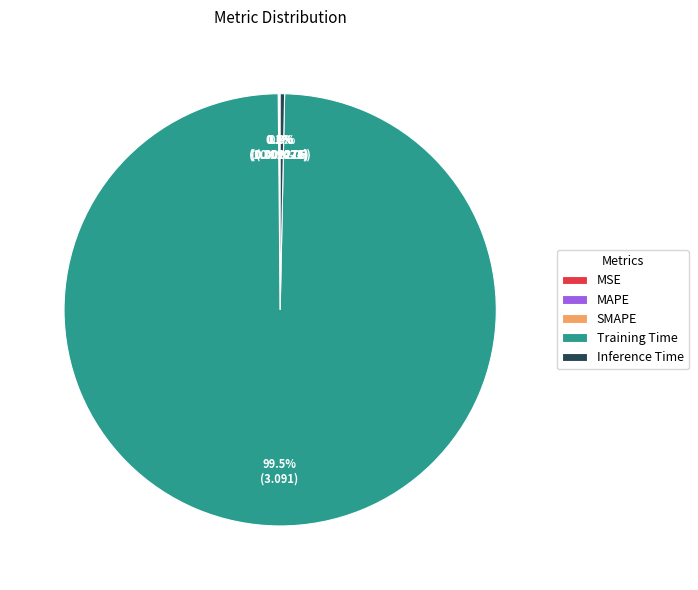

Does Training Time represent more than half of the total?

Yes